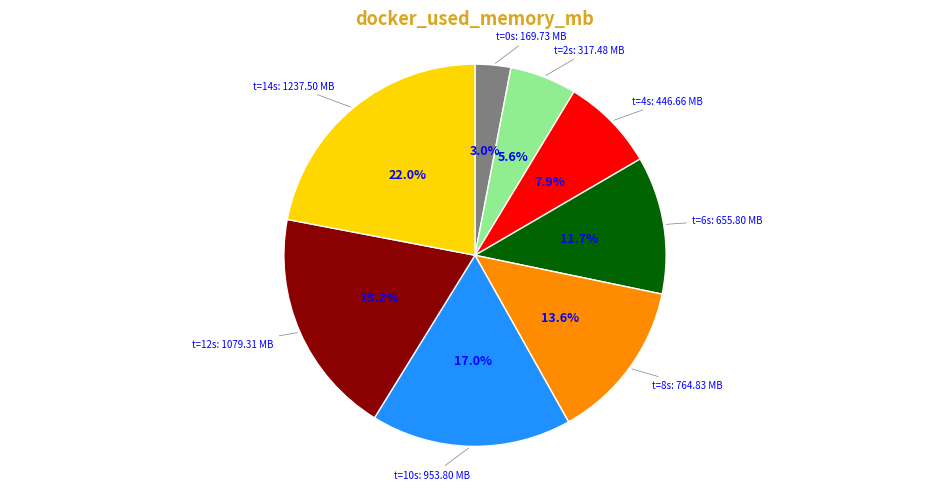

Does t=6s: 655.80 MB account for over 50% of the chart?

No